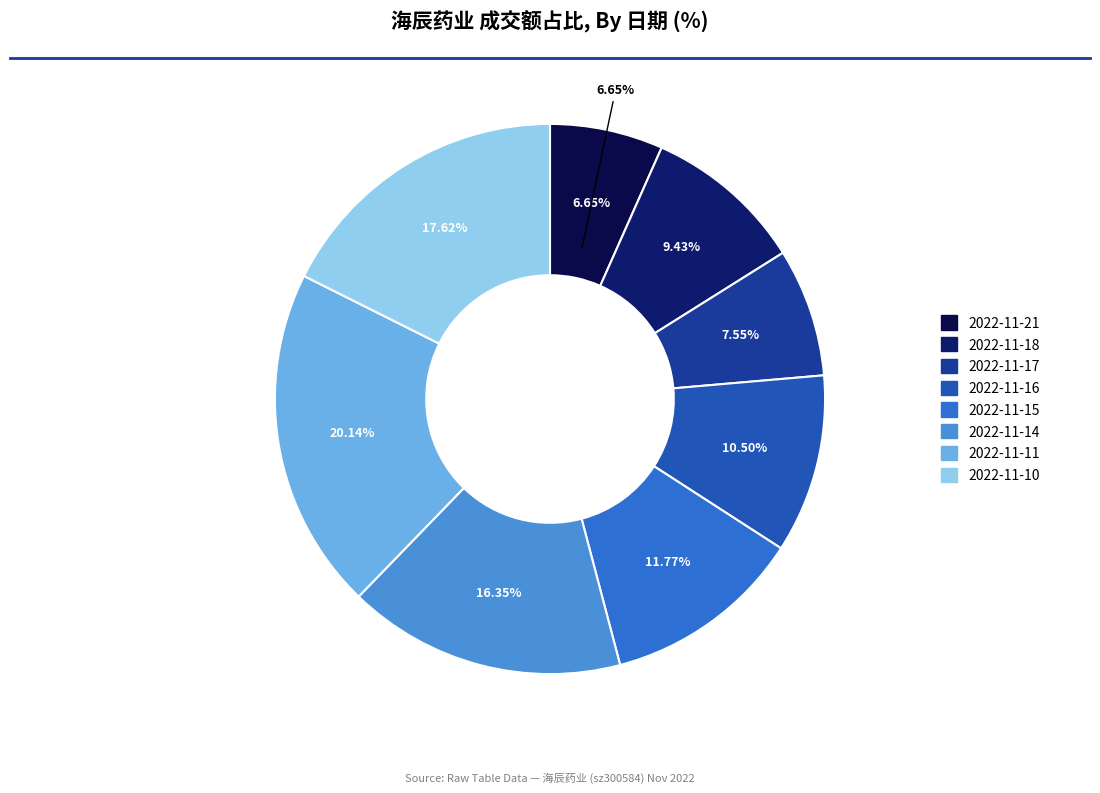

Count the number of slices in the pie.

8